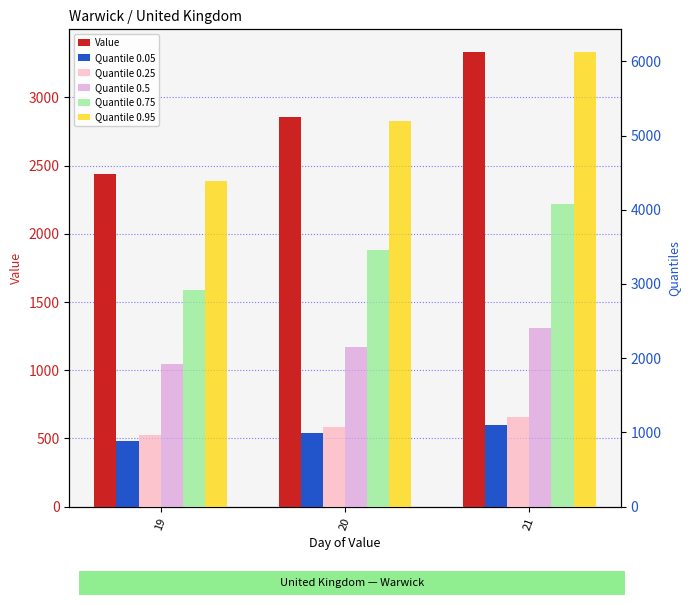

Reading left to right, what are all the values shown in this chart?

Value: 19=2440.0	20=2854.0	21=3333.0
Quantile 0.05: 19=482.0	20=538.5	21=601.0
Quantile 0.25: 19=964.0	20=1077.0	21=1202.0
Quantile 0.5: 19=1928.0	20=2154.0	21=2404.0
Quantile 0.75: 19=2923.0	20=3460.0	21=4083.0
Quantile 0.95: 19=4384.5	20=5190.0	21=6124.5